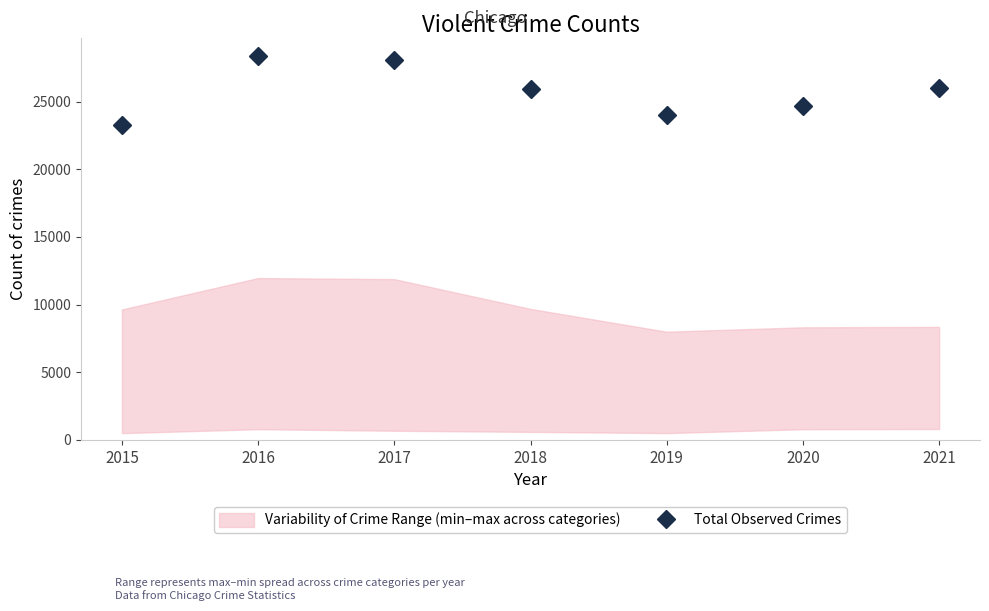

Reading left to right, extract all data points from this chart.

2015=23285	2016=28348	2017=28115	2018=25967	2019=24046	2020=24654	2021=25975